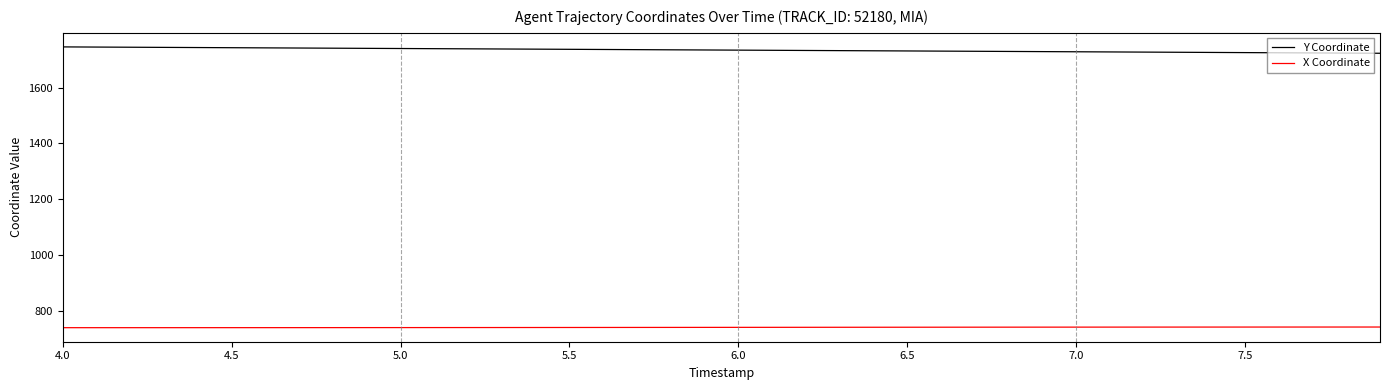

Which series has the largest total across all categories?

Y Coordinate